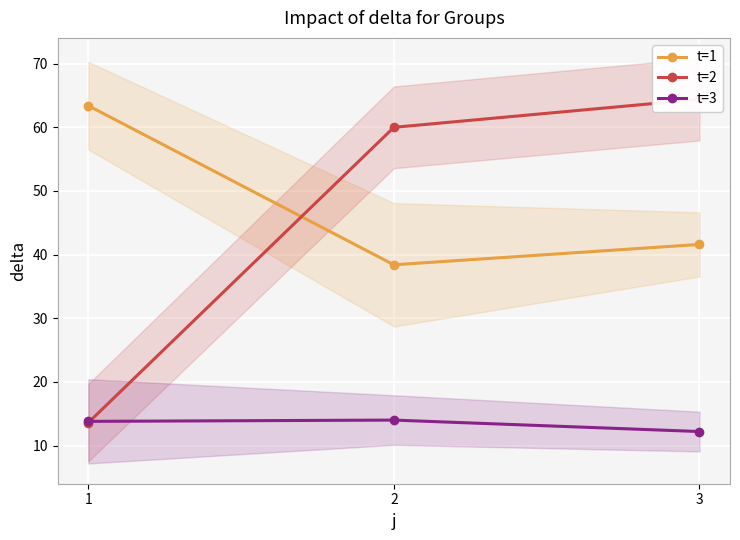

At how many categories does at least one series exceed 19?

3